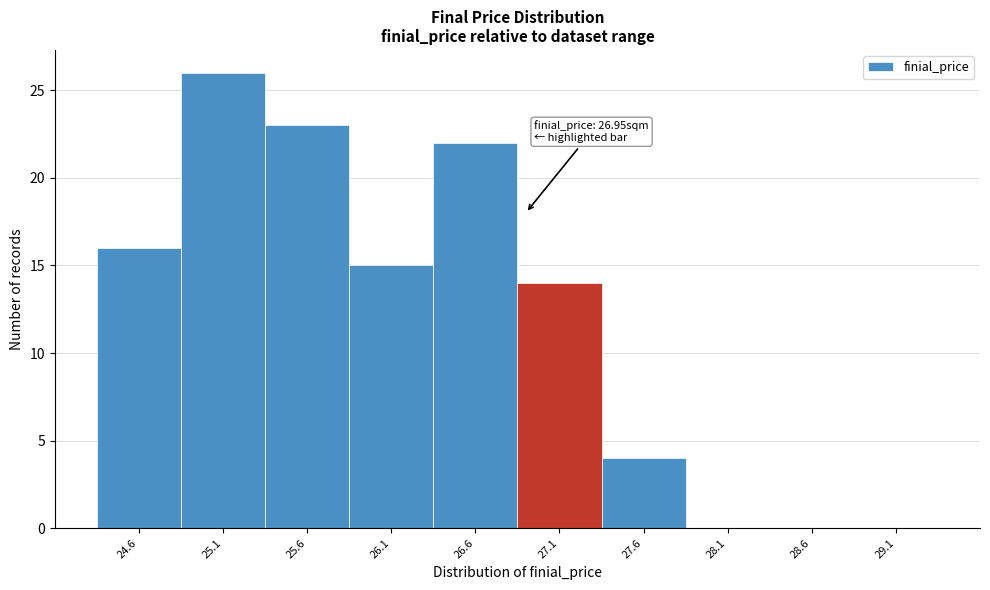

Which range on the x-axis has the tallest bar?

24.9 to 25.4